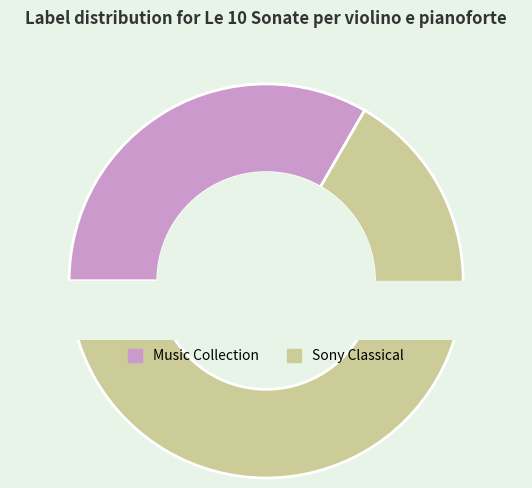

What is the smallest slice in the pie chart?

Sony Classical